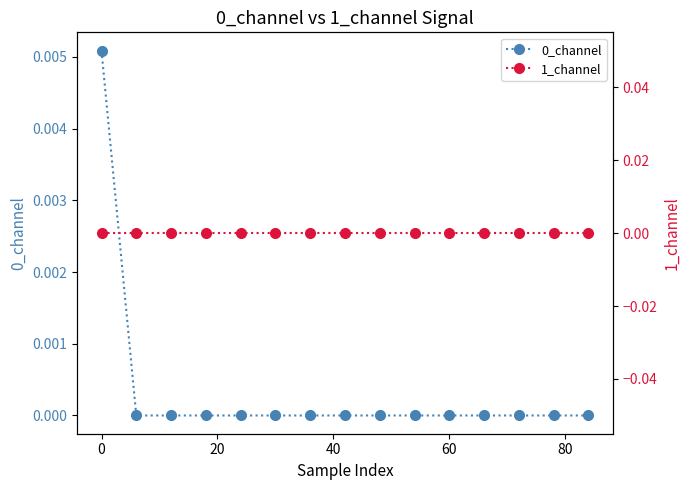

What are all the series names shown in the legend?

0_channel, 1_channel